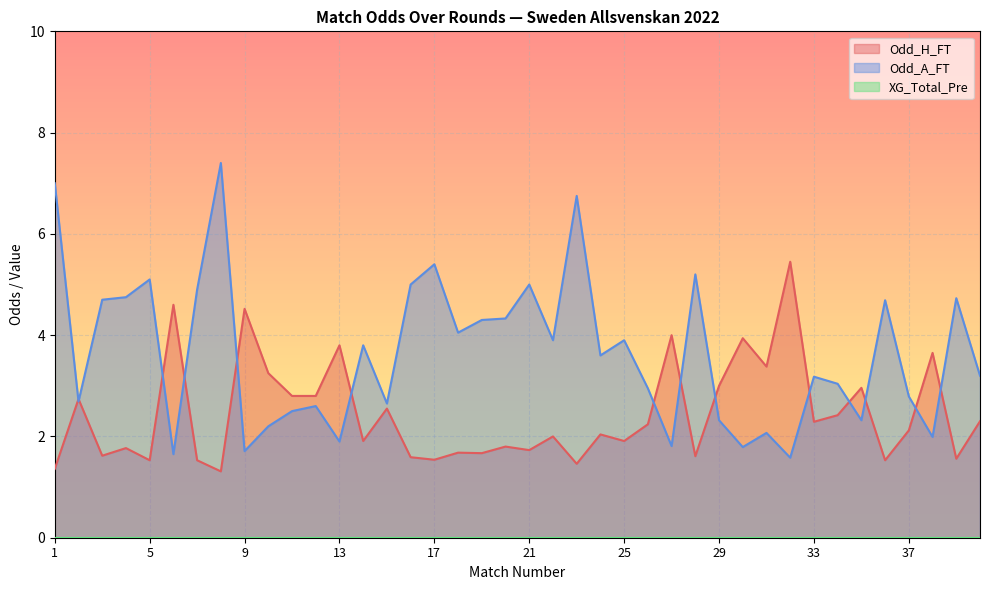

How many data points in Odd_A_FT are less than 3?

17